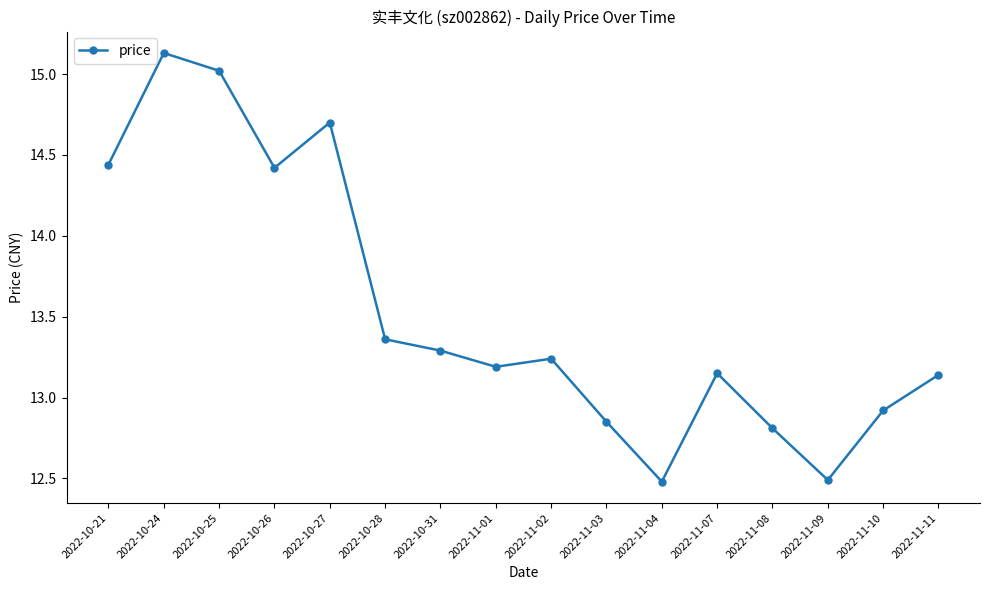

What is the sum of all values?

216.6